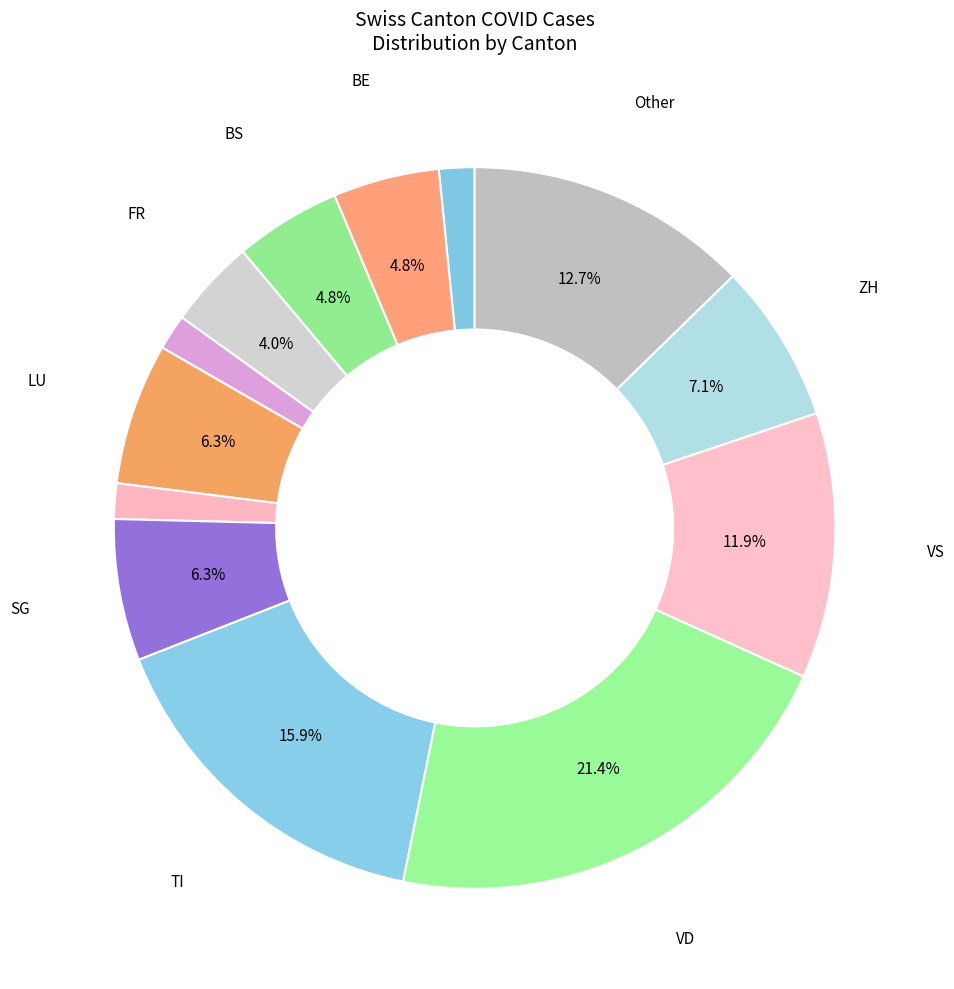

Count the number of slices in the pie.

13